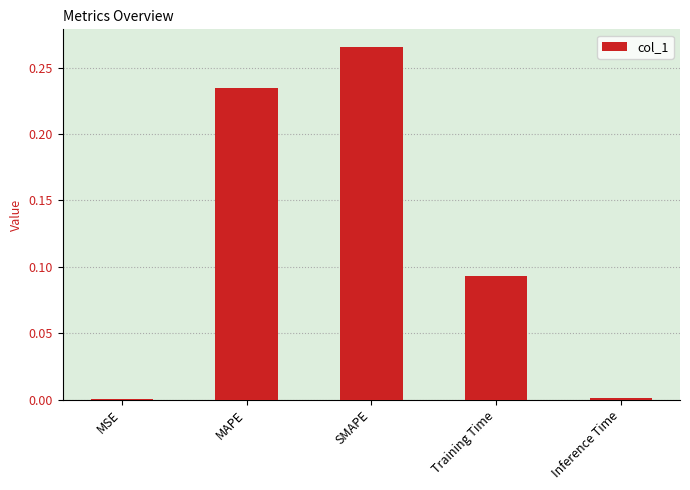

What is the sum of all values?

0.6